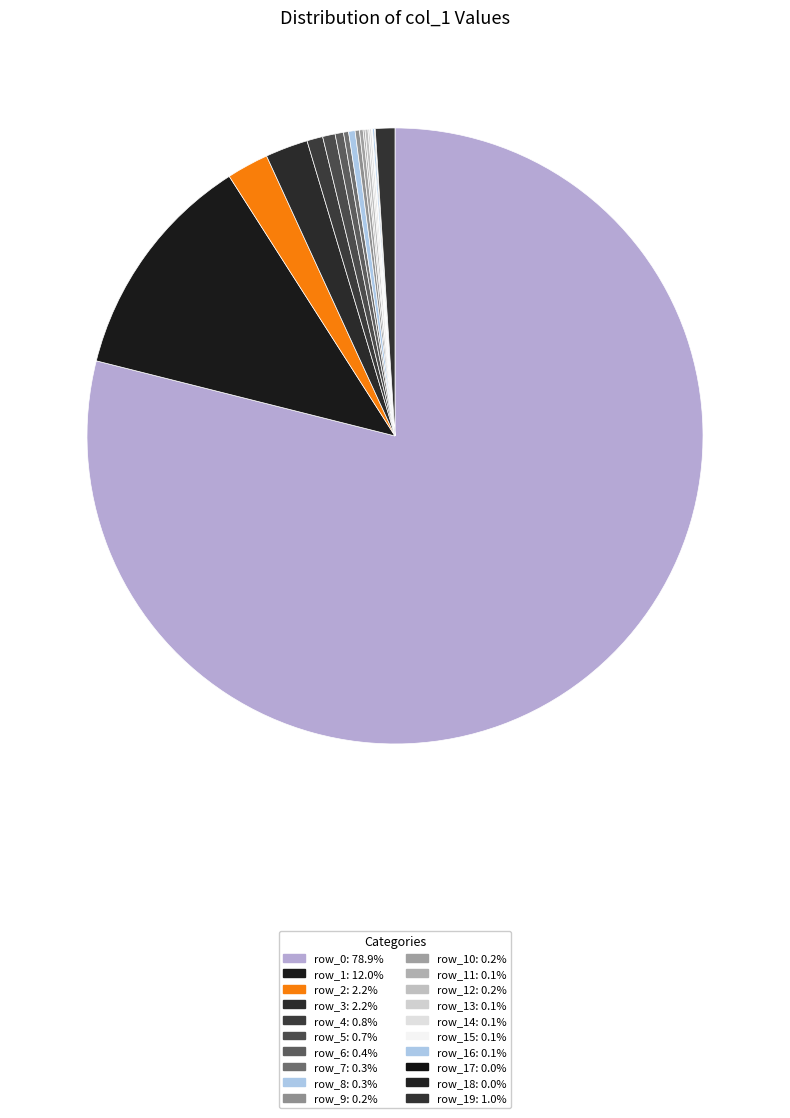

Which slice is the largest?

row_0